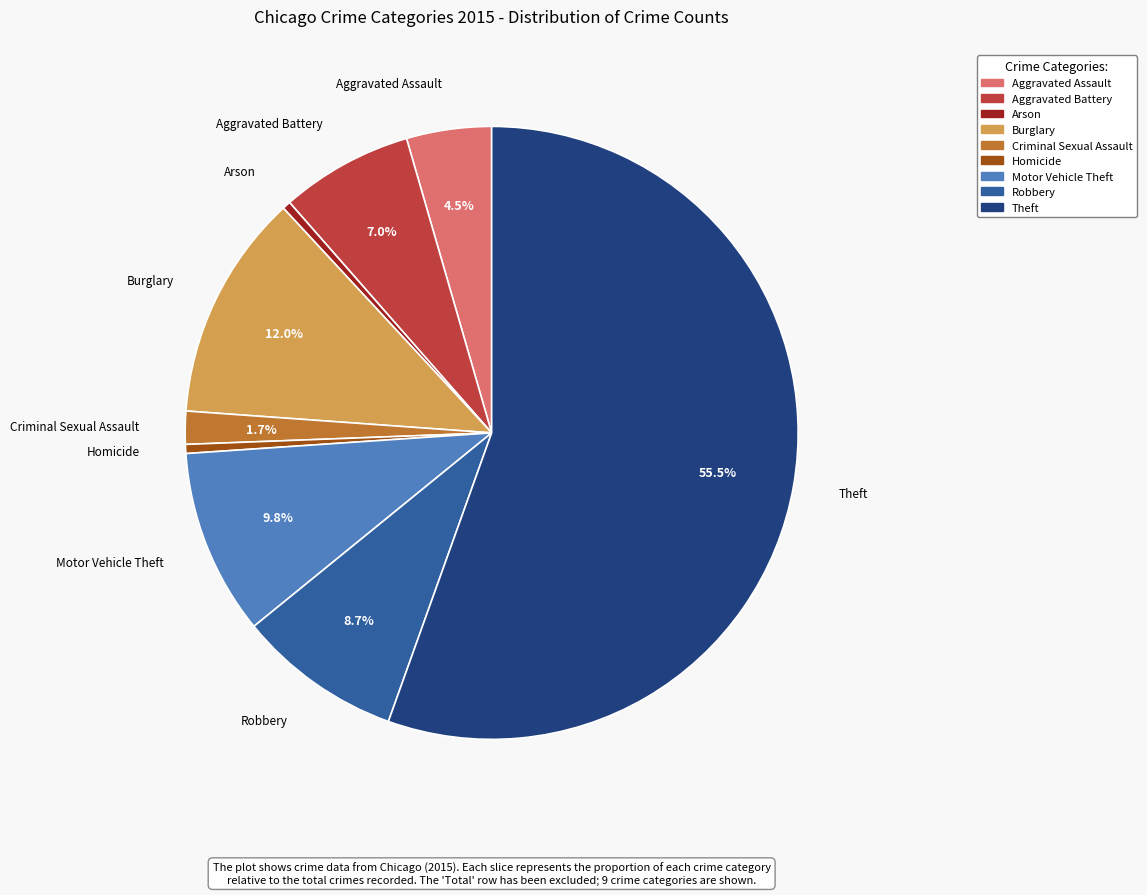

Is there any slice that represents more than half of the pie?

Yes